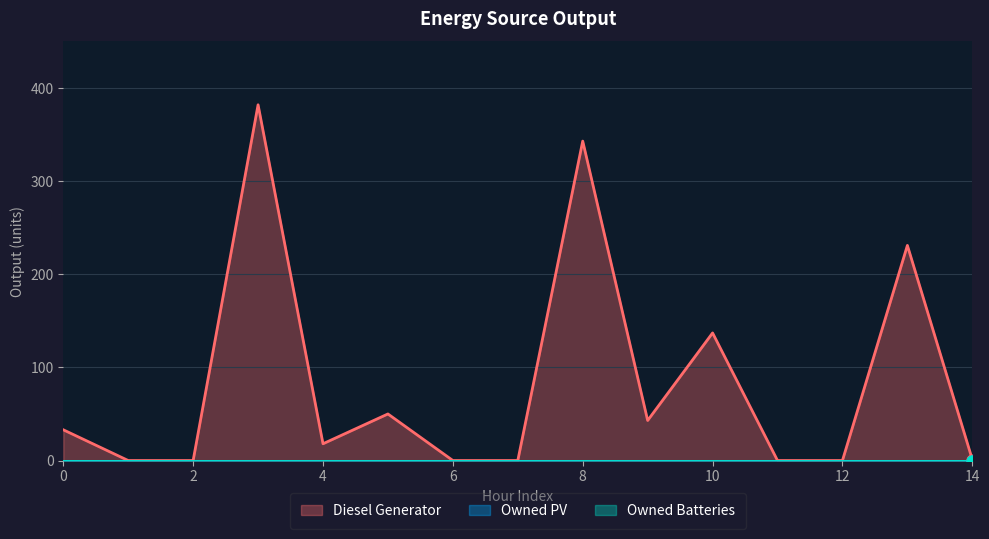

At which category is the sum across all series the highest?

3